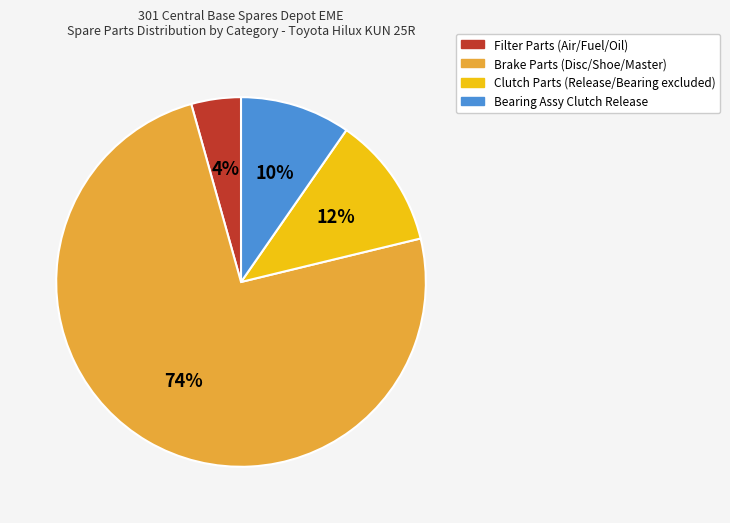

To the nearest percent, what is the average slice percentage?

25%